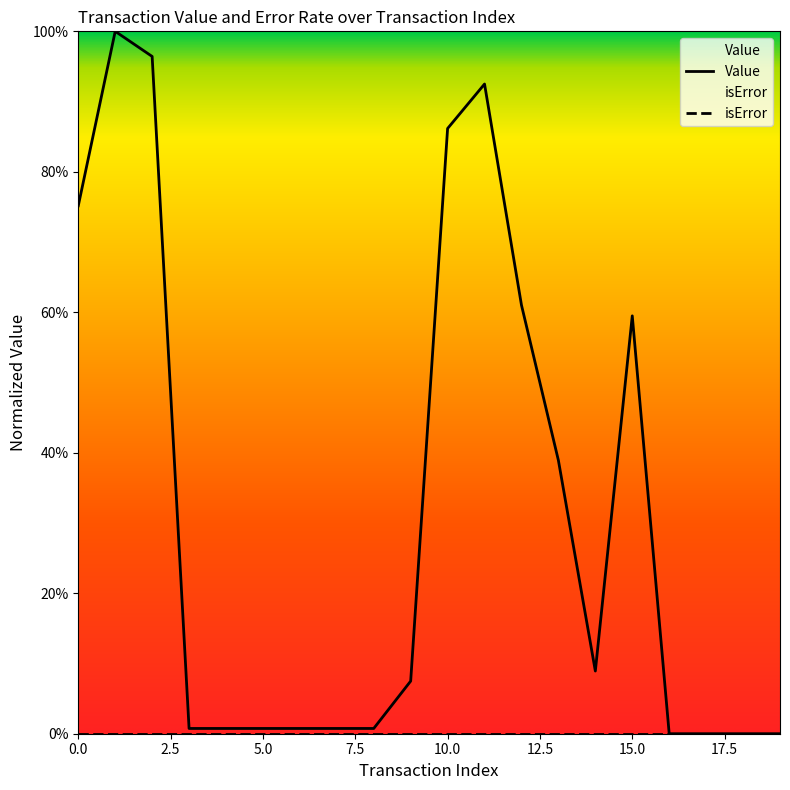

How many interior local valleys (lower than both neighbors) does the data have?

1